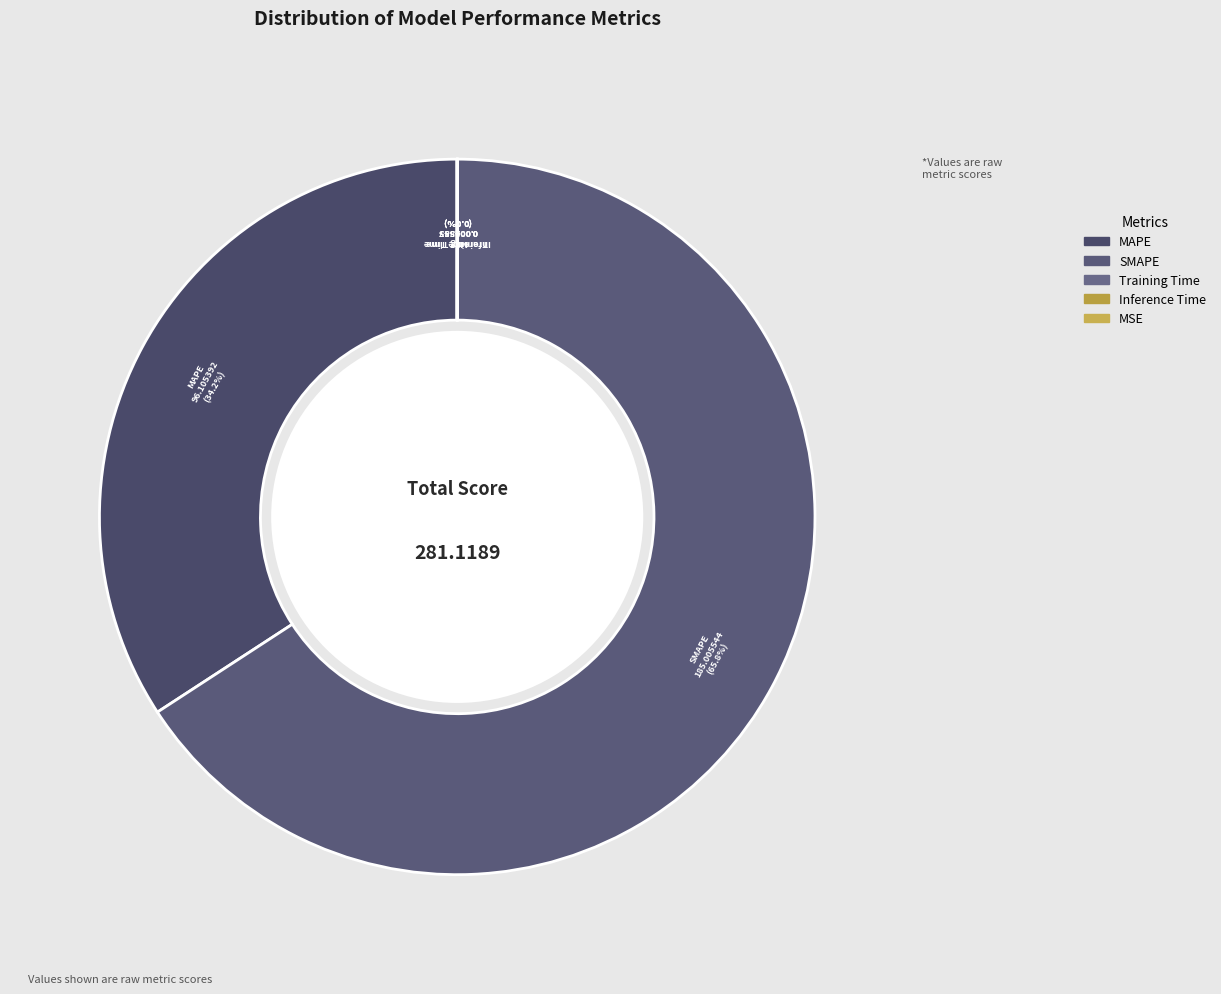

What is the largest slice in the pie chart?

SMAPE